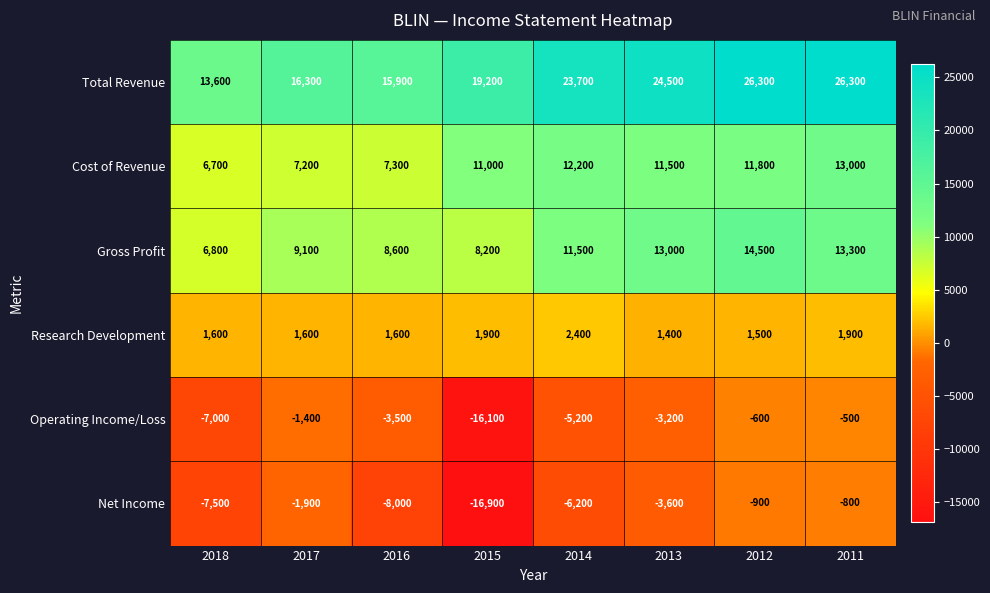

What is the approximate value of Total Revenue at 2013, to the nearest 100?

24500